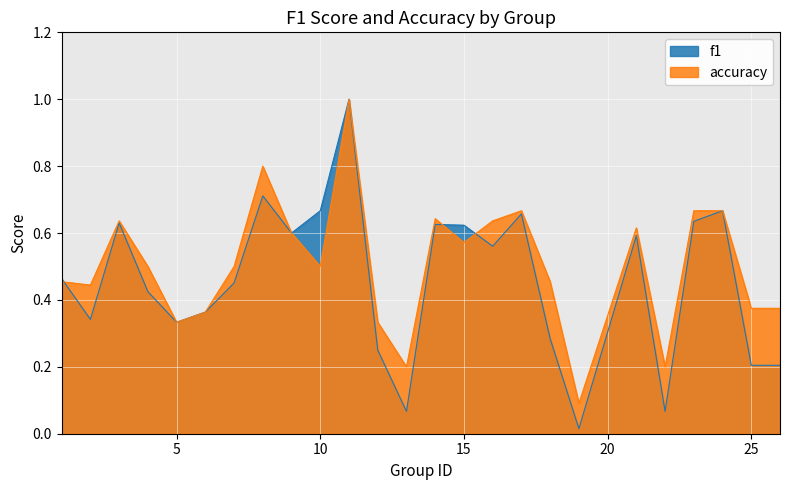

Rank the categories by accuracy value from highest to lowest.

11, 8, 17, 23, 24, 14, 3, 16, 21, 9, 15, 4, 7, 10, 1, 18, 2, 25, 26, 6, 5, 12, 13, 22, 19